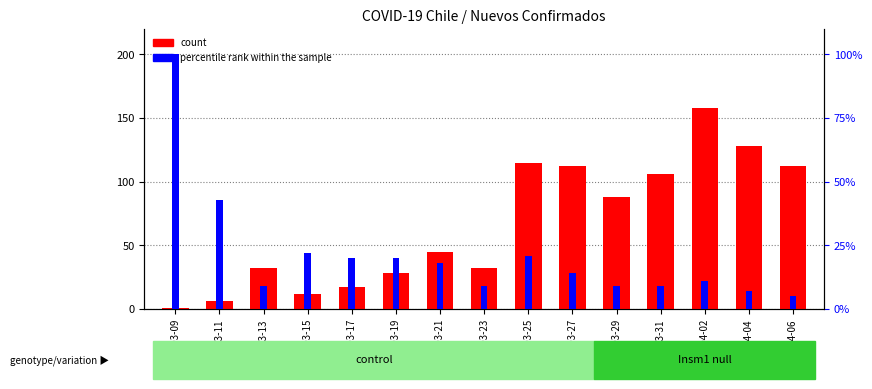

Which category has the highest value in the percentile rank within the sample series?

2020-03-09